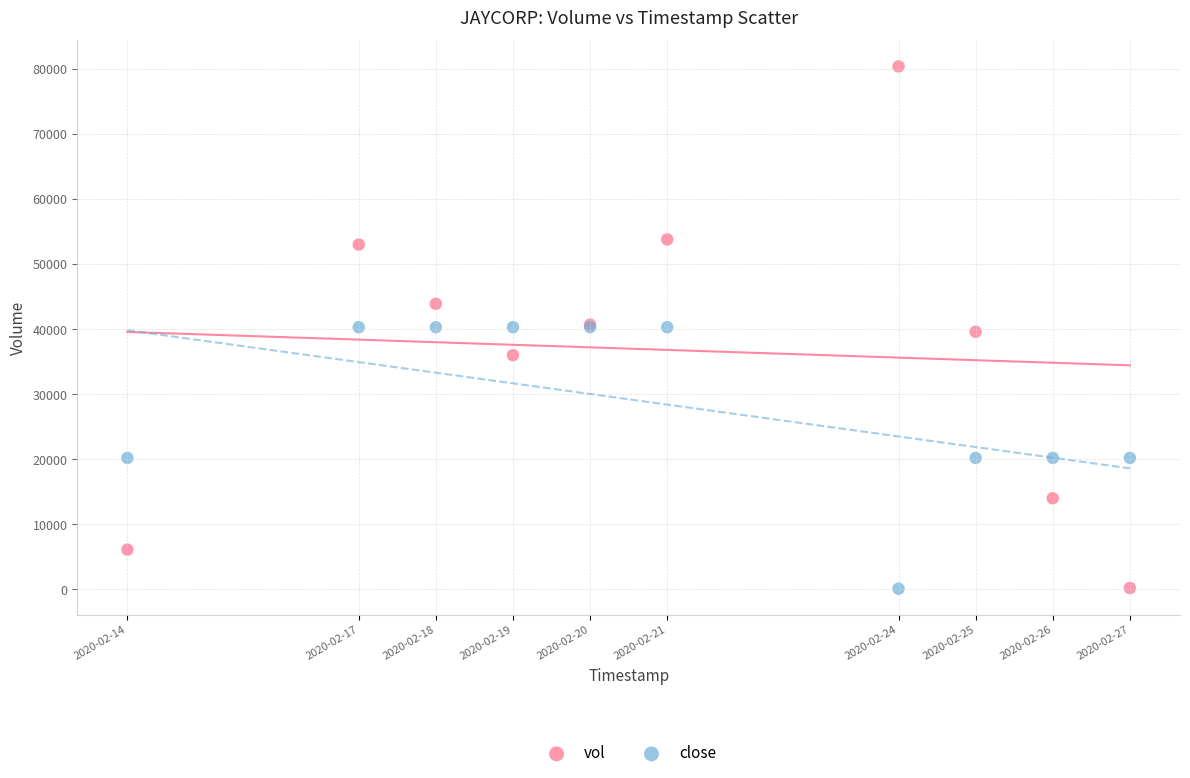

Which series has the largest Y range (max minus min)?

vol